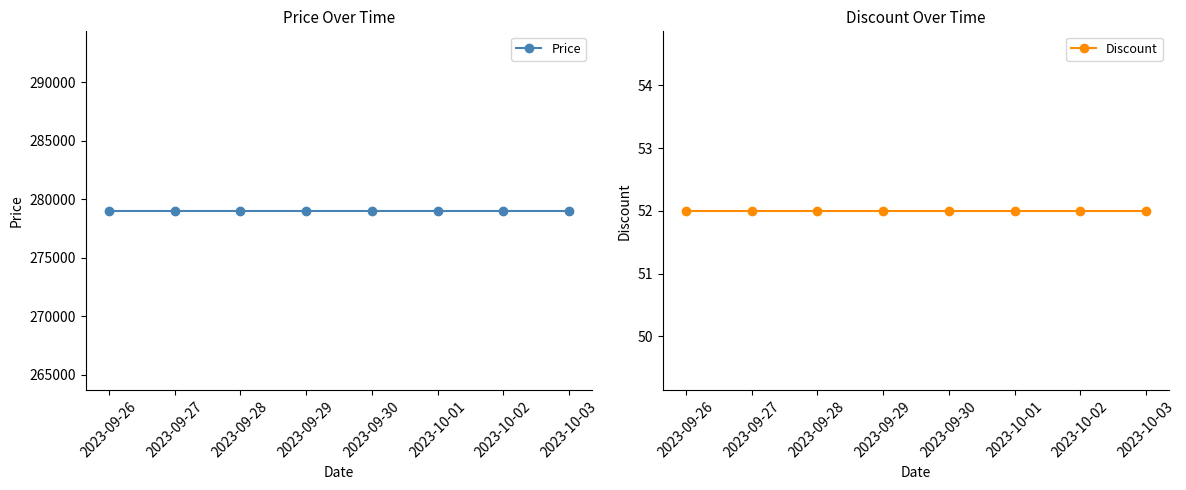

Rank the series by their maximum value, from highest to lowest.

Price, Discount